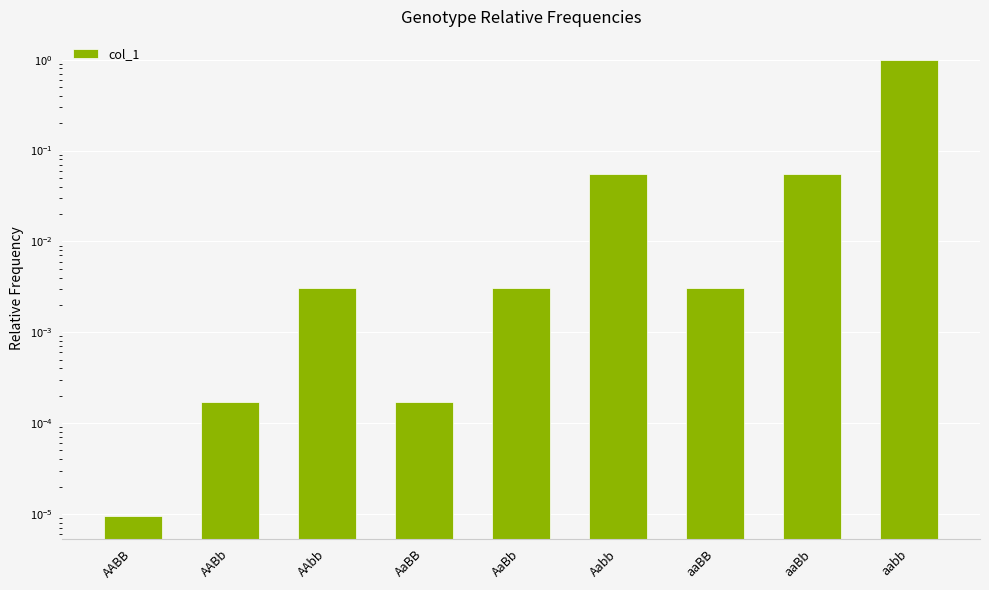

List the labels in order of value, largest first.

aabb, Aabb, aaBb, AAbb, AaBb, aaBB, AABb, AaBB, AABB